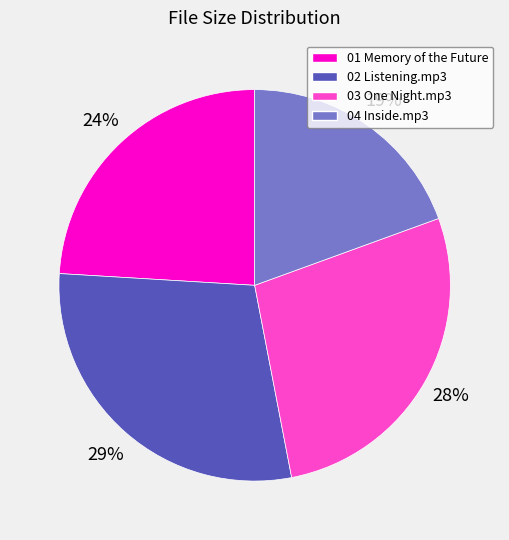

Is the sum of 04 Inside.mp3 and 03 One Night.mp3 greater than half?

No